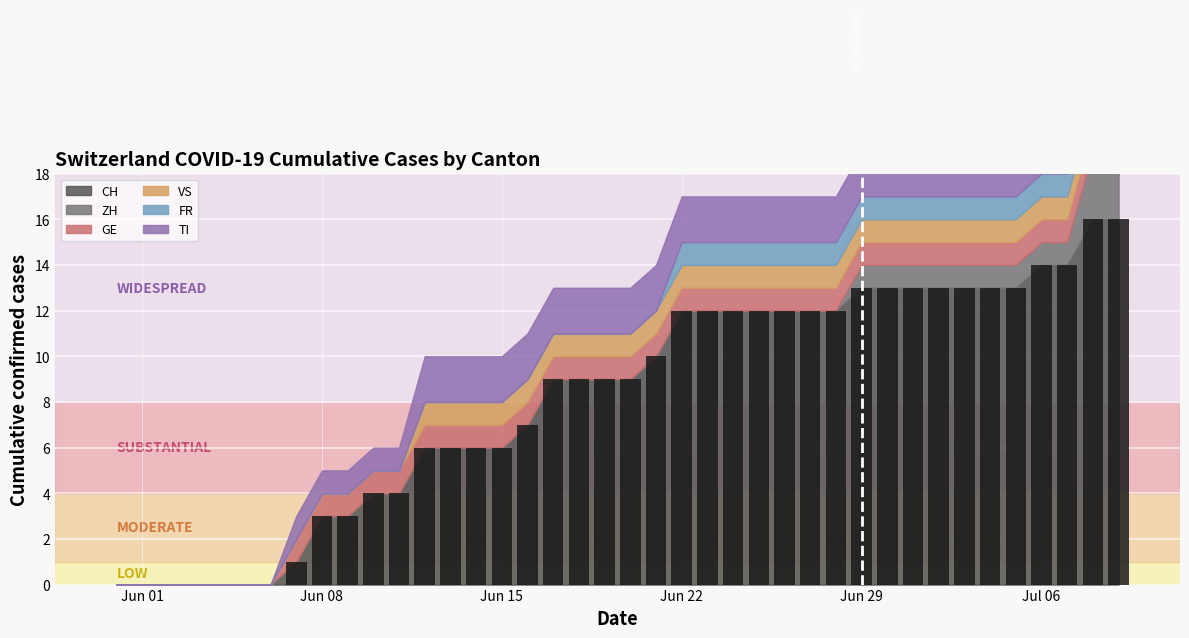

Does the chart contain stacked bars?

No